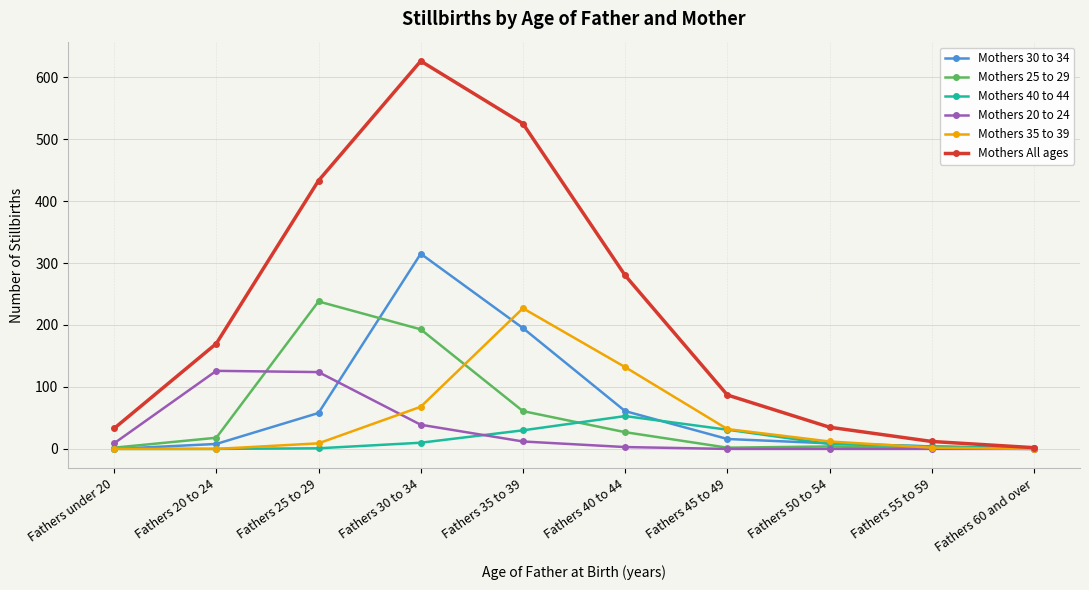

What is the label of the 5th point from the left?

Fathers 35 to 39